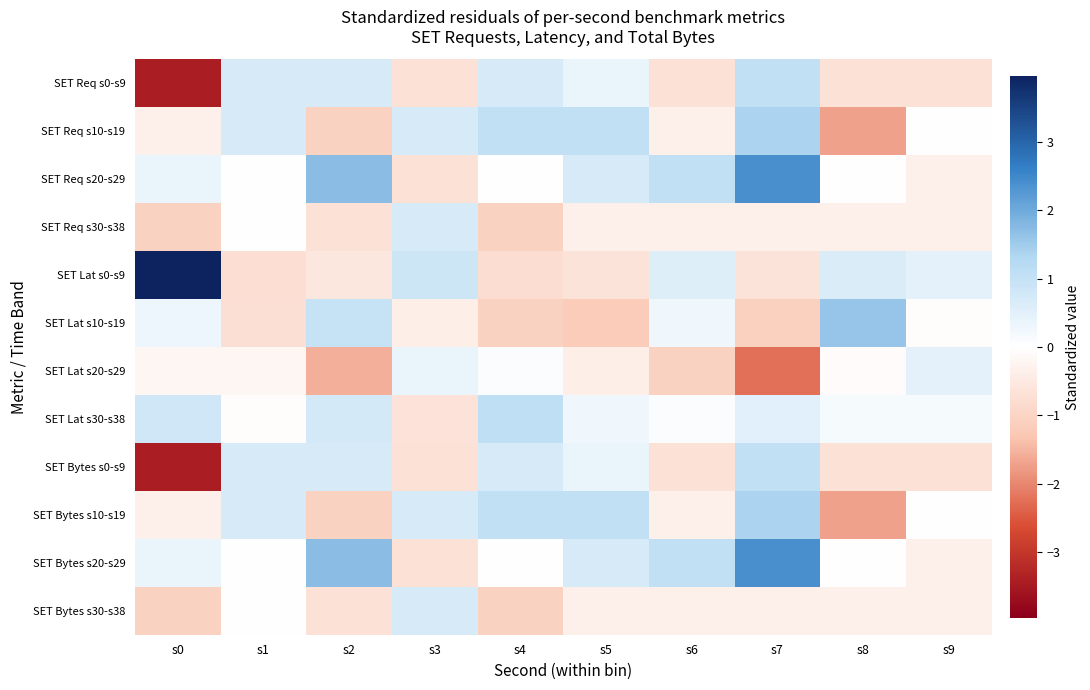

How many categories are shown in the chart?

10